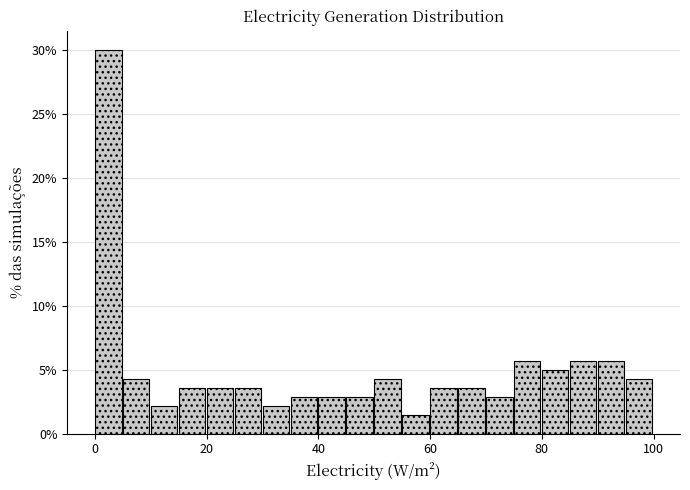

Read against the x-axis, roughly where is the centre of the tallest bar?

2